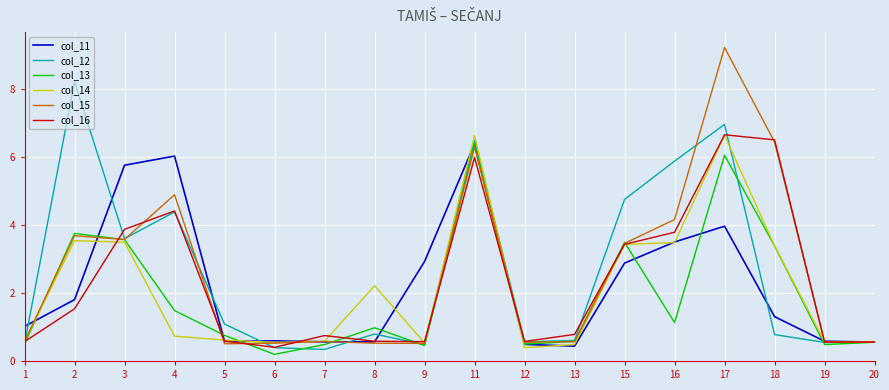

Which label corresponds to the largest value in the chart?

17